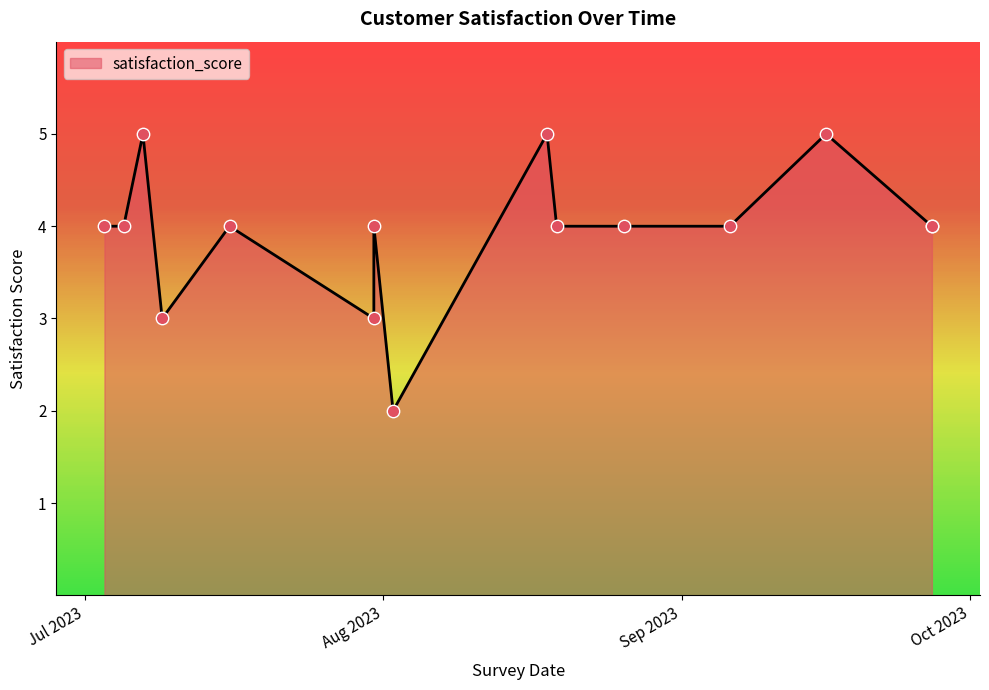

Which has a higher value, 2023-07-05 or 2023-07-03?

2023-07-05